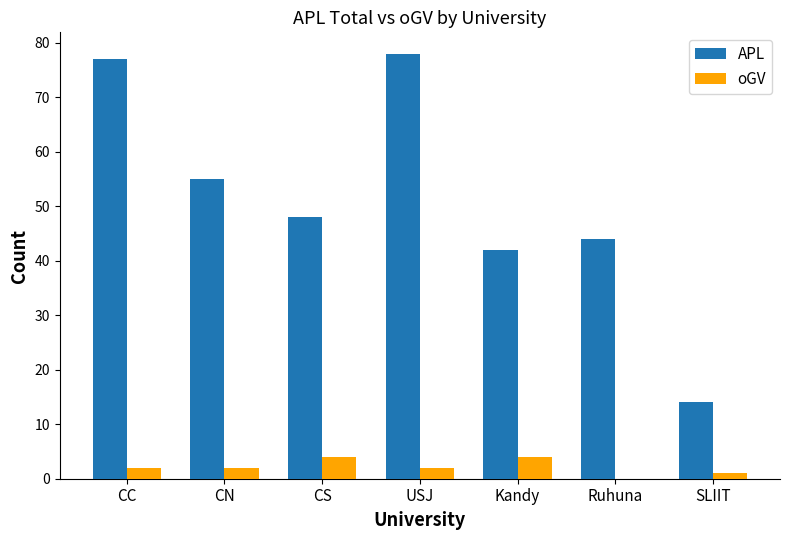

Does the chart contain stacked bars?

No